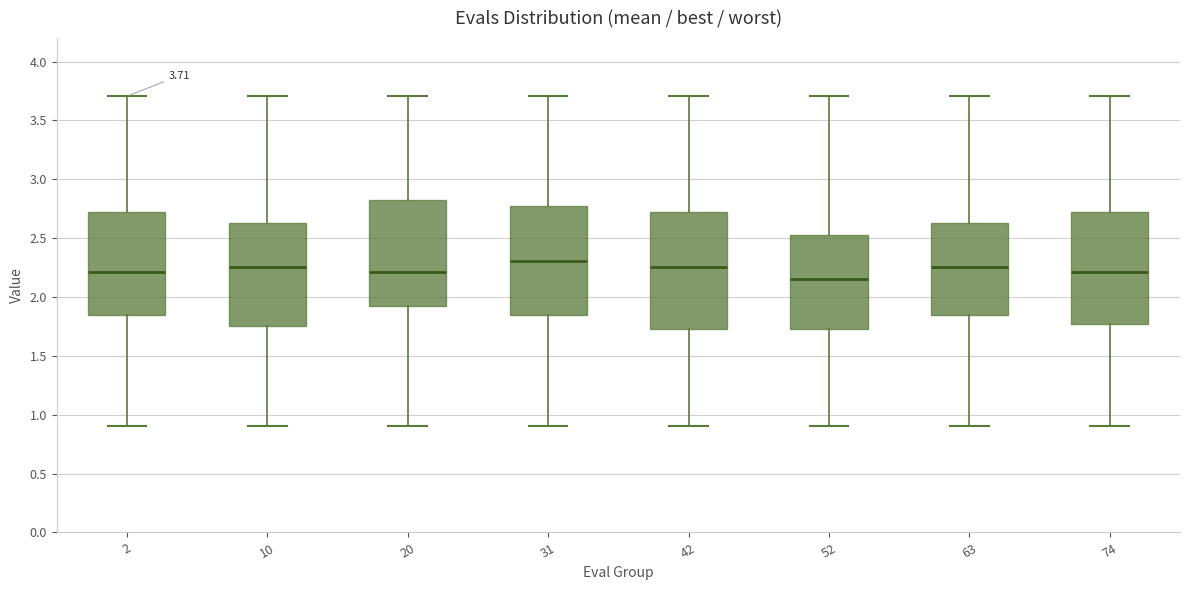

Which box's median line is the lowest?

52